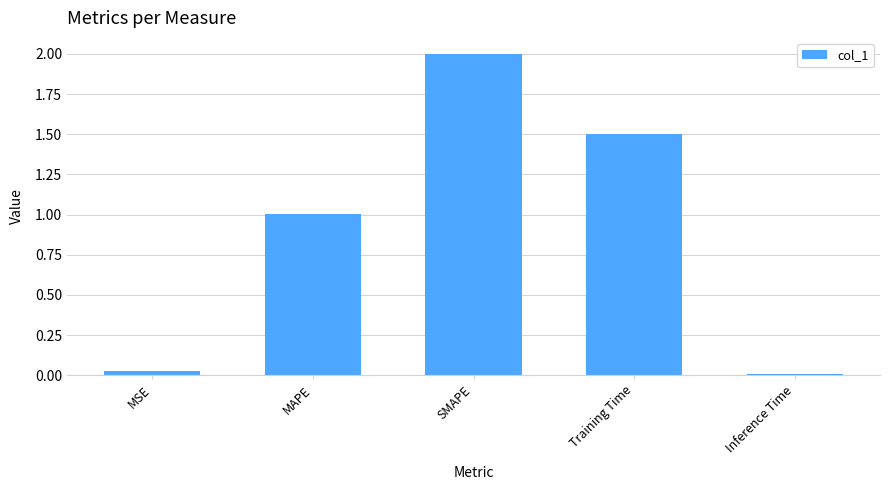

Which has a higher value, Inference Time or MSE?

MSE